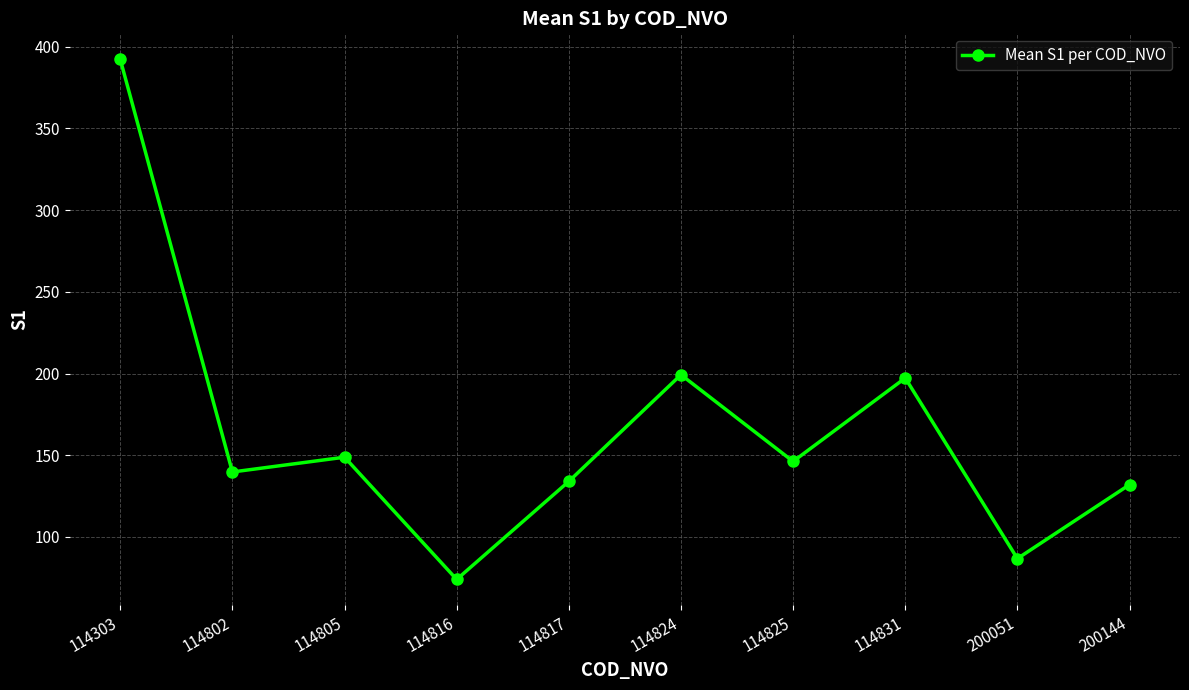

At which category does the chart reach its peak across all series?

114303